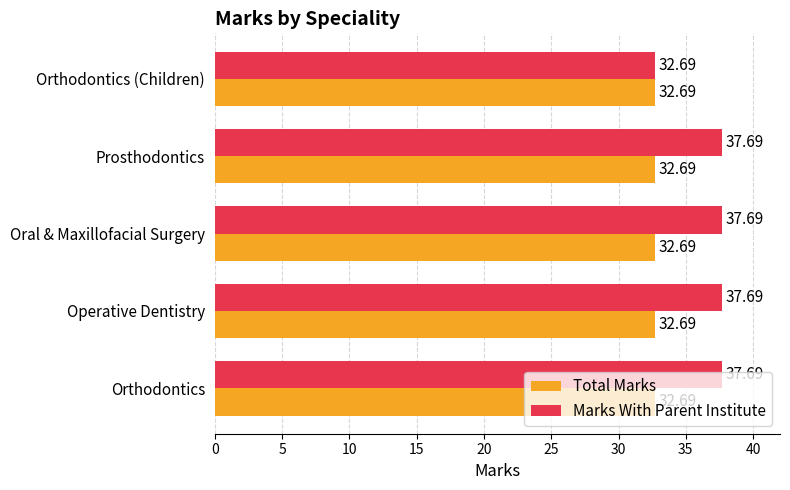

What is the average value of the Total Marks series?

32.7